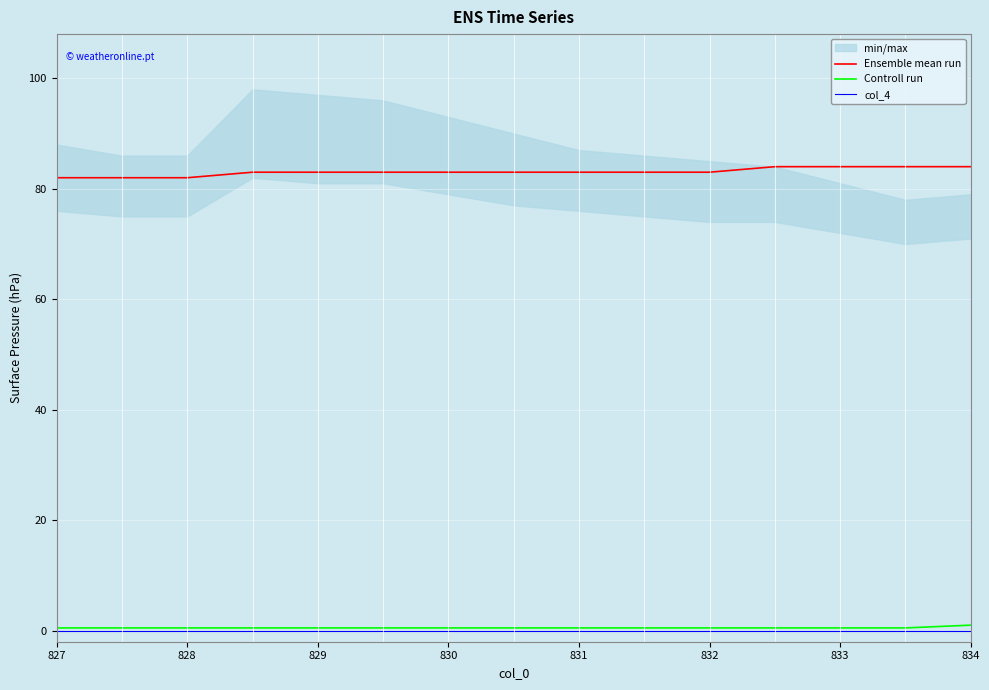

At how many categories does at least one series exceed 41?

15